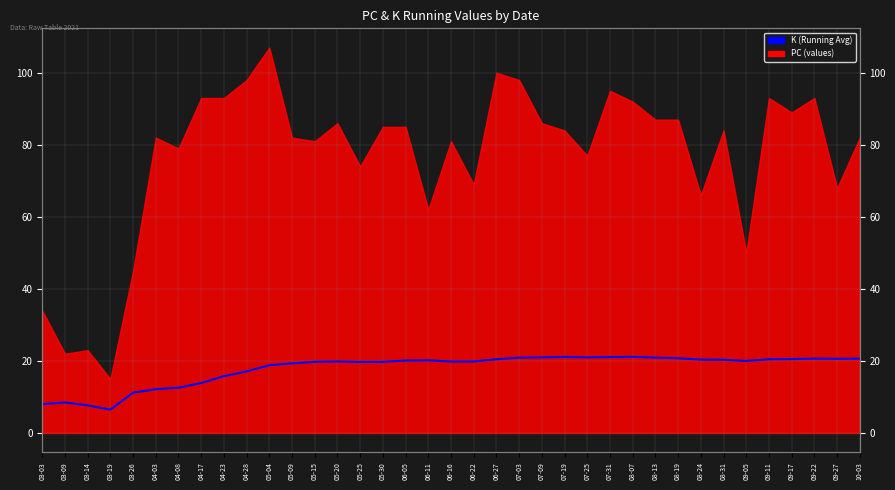

What position from the right is 06-27?

17